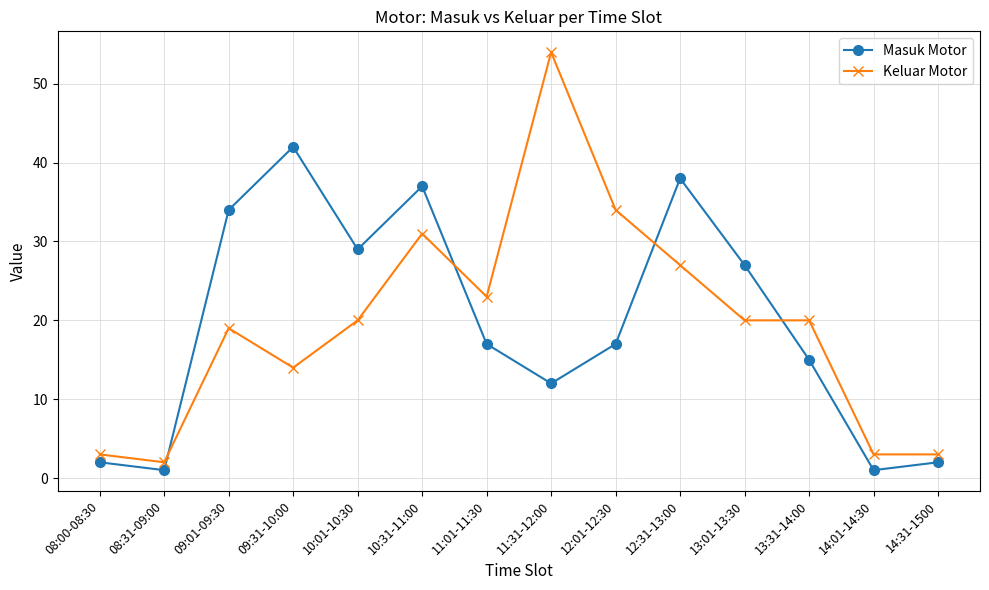

What is the label of the 3rd point from the left?

09:01-09:30